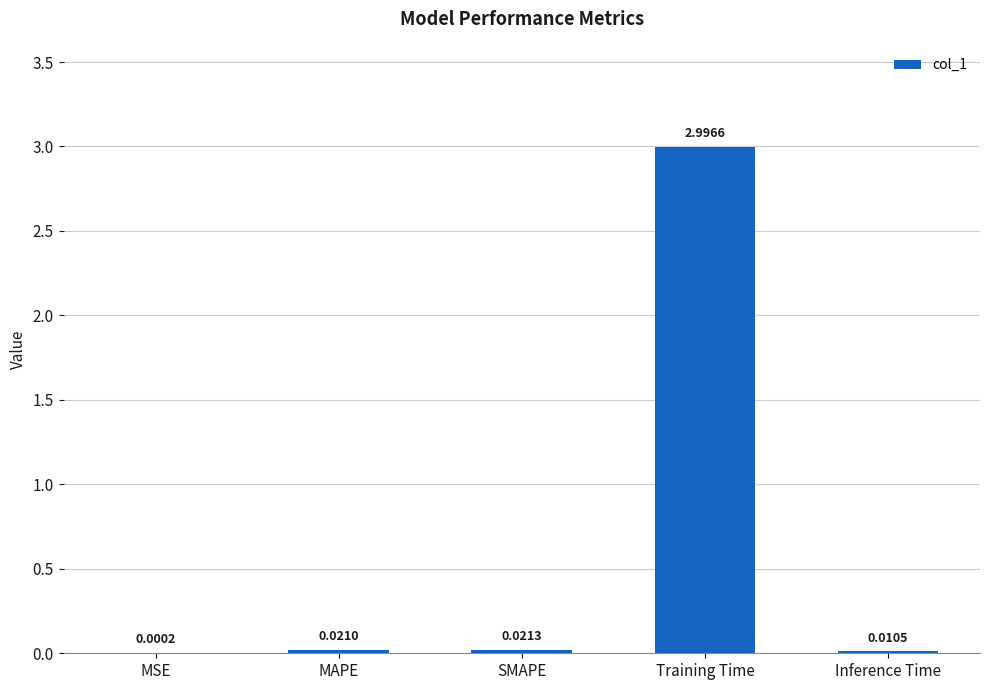

At which category does the chart reach its peak across all series?

Training Time